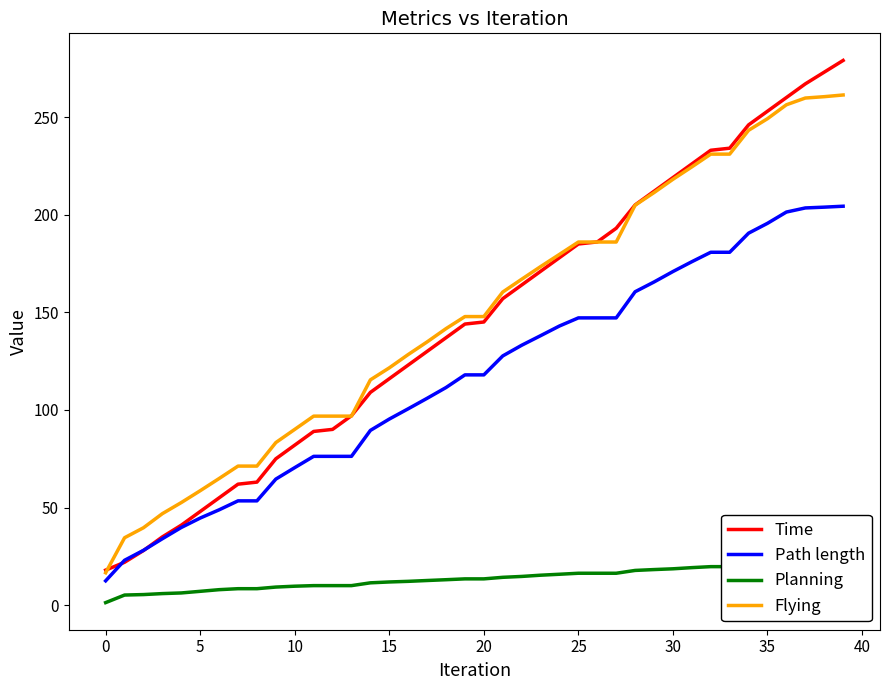

True or false: Flying has more than 1 interior local peaks.

False